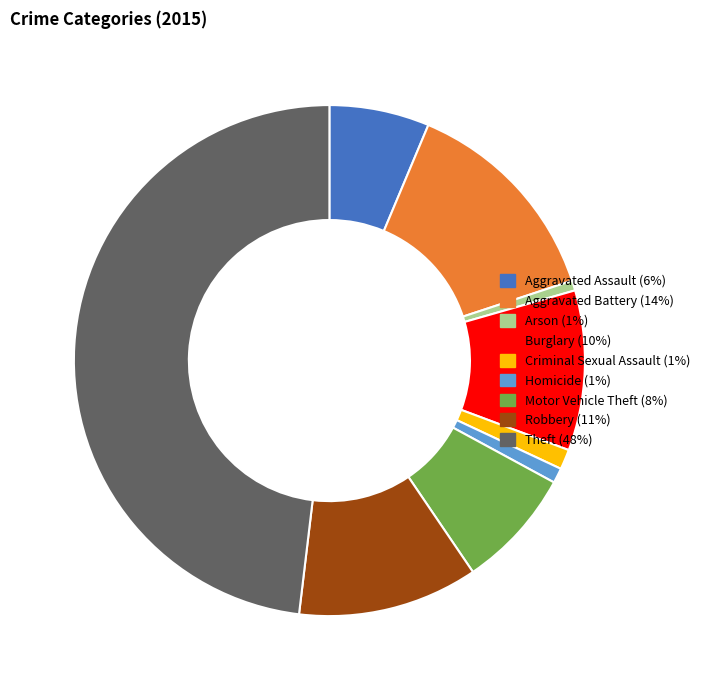

Which category has the biggest portion of the pie?

Theft